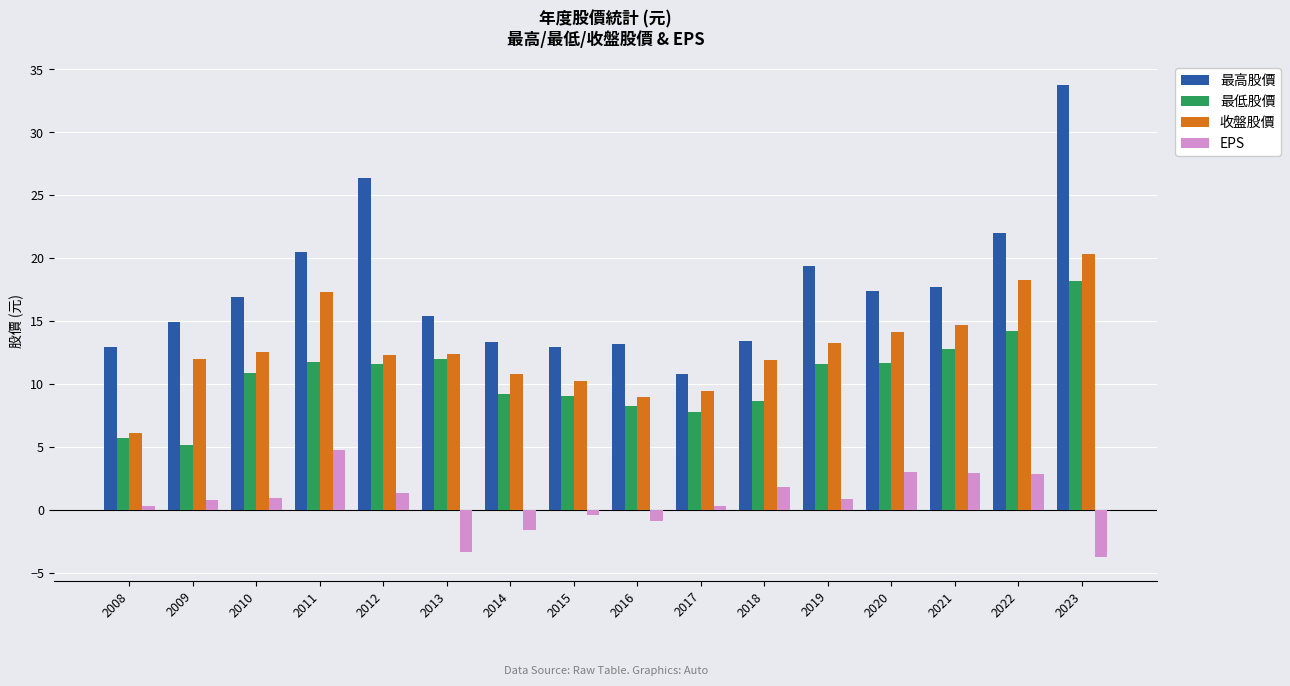

Rank the series by their maximum value, from highest to lowest.

最高股價, 收盤股價, 最低股價, EPS